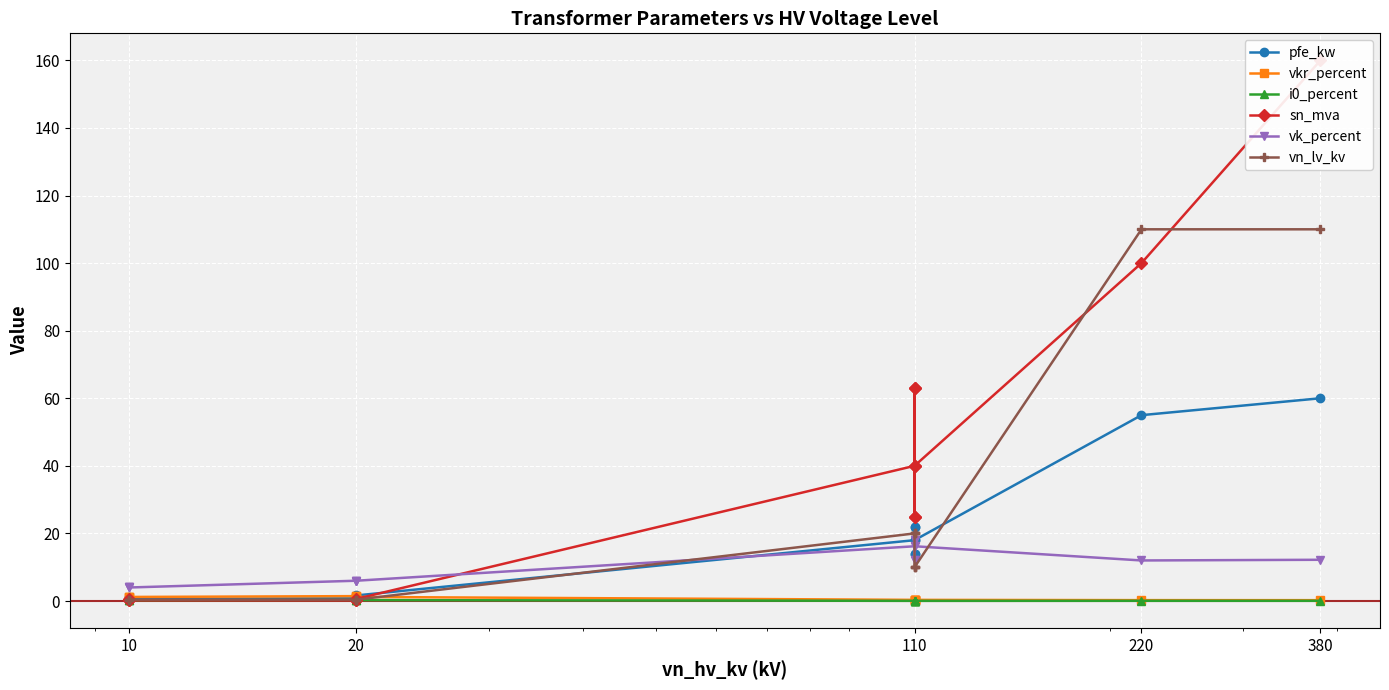

Count the number of data series in this chart.

6